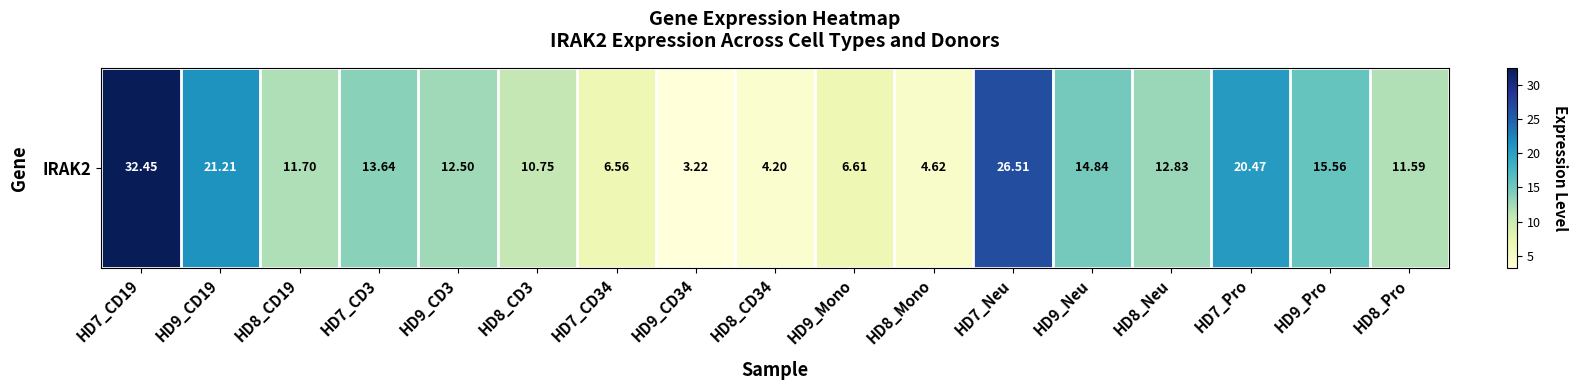

What is the ratio of the value at HD9_Pro to the value at HD8_CD34?

3.7